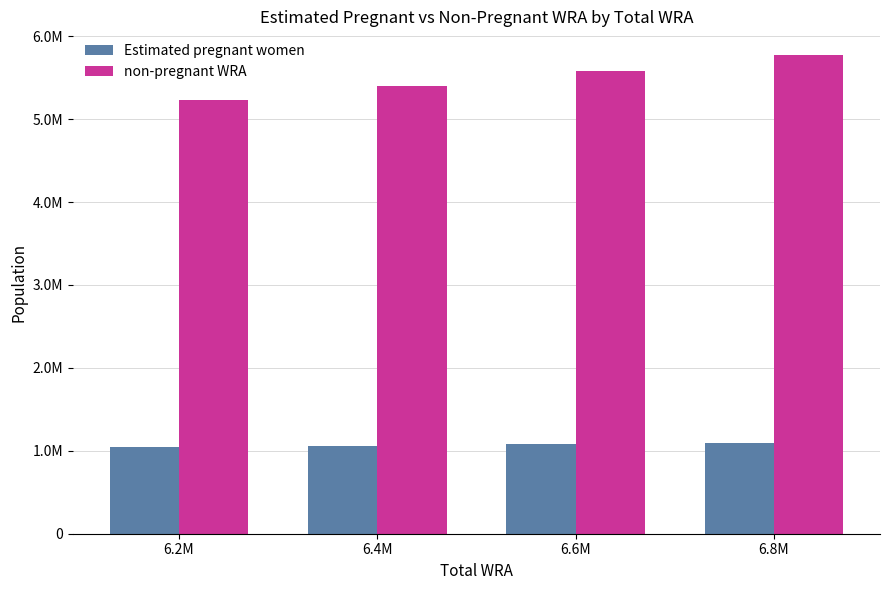

Does the chart contain stacked bars?

No